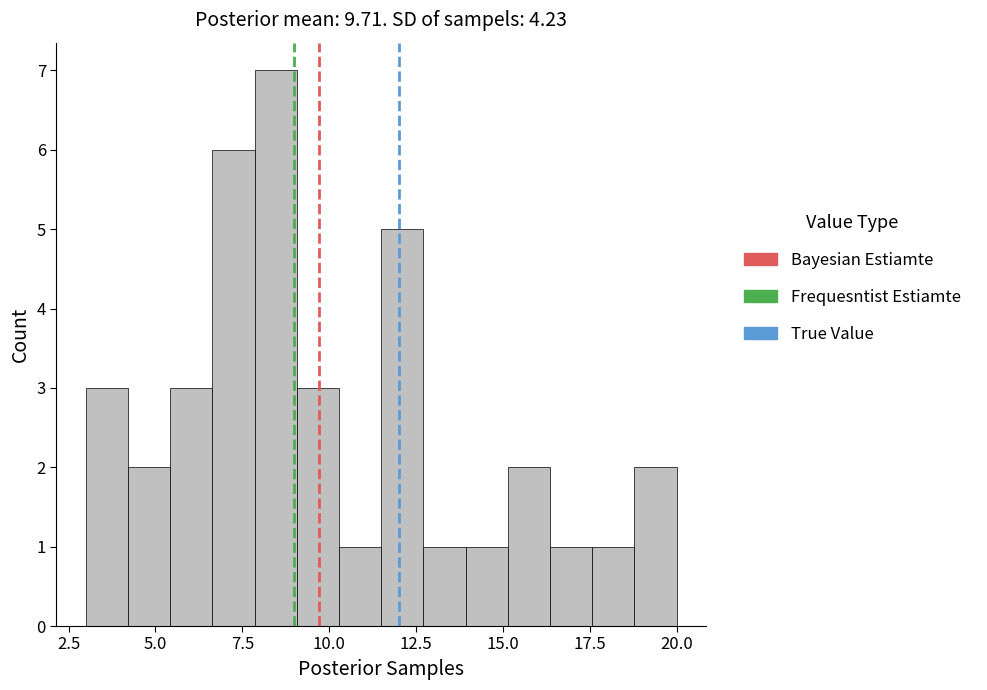

Read against the x-axis, roughly where is the centre of the tallest bar?

8.5